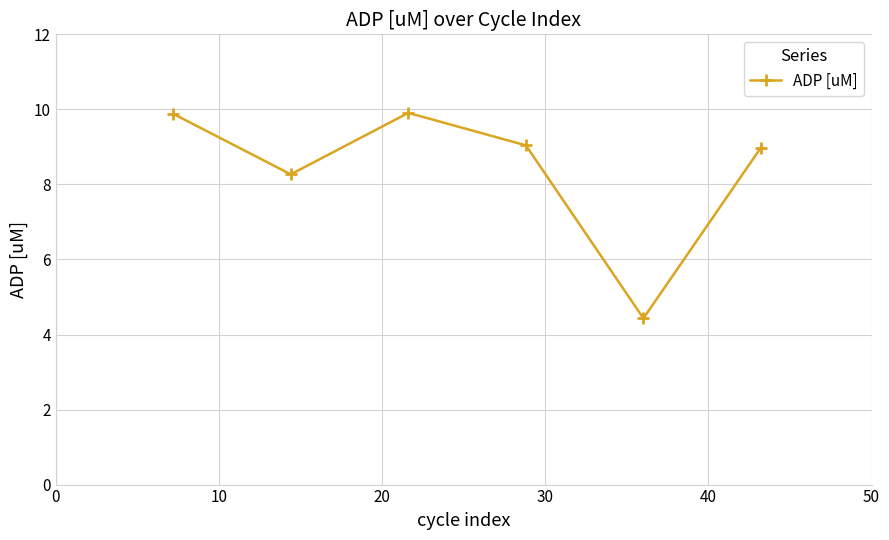

What is the value of the 5th point from the left?

4.4